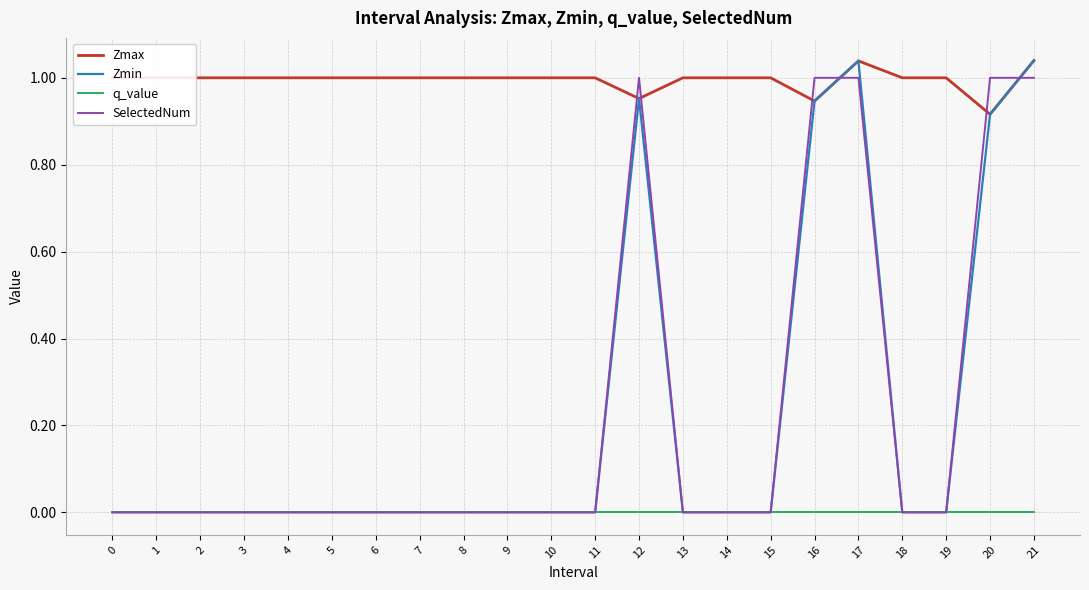

True or false: Zmax and q_value cross at least once.

False